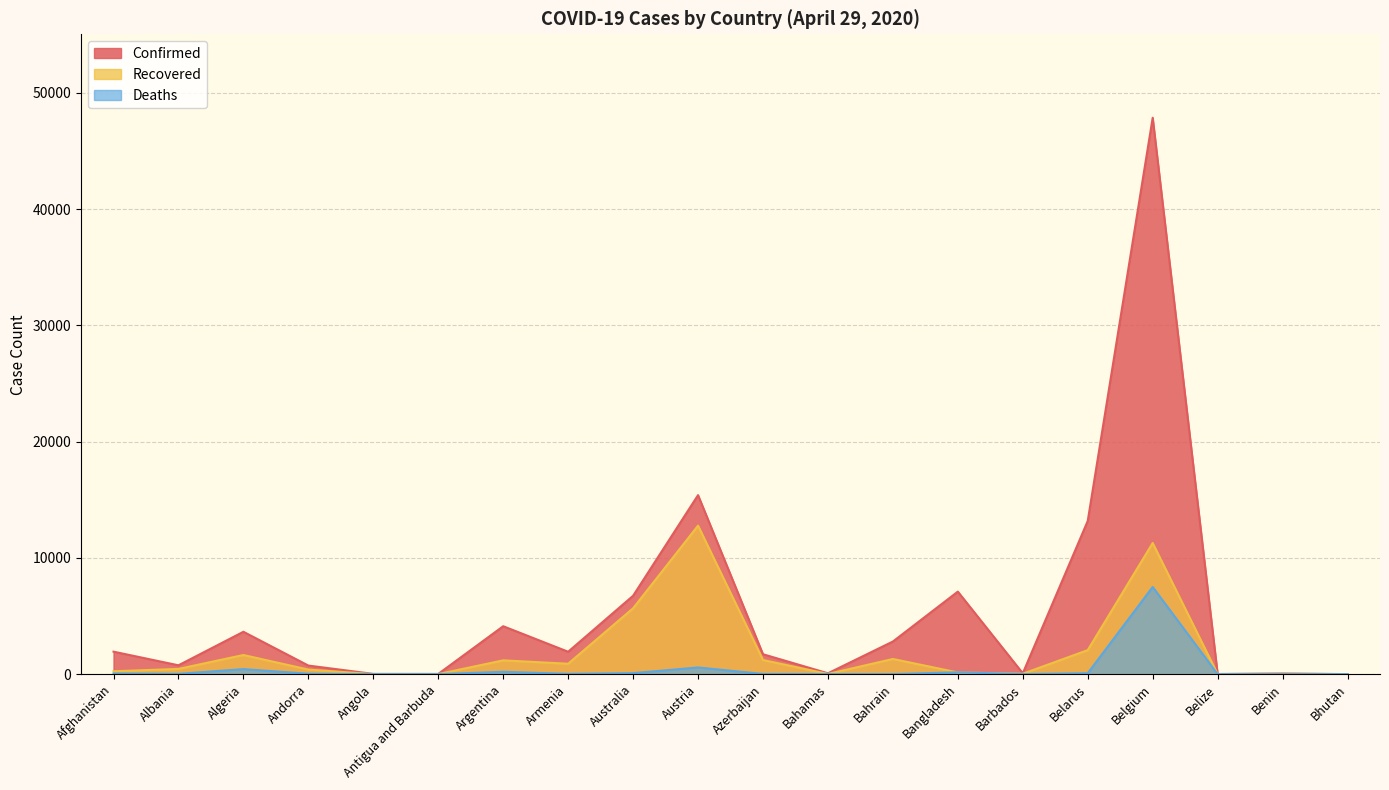

What is the difference between the maximum and minimum values in the Recovered series?

12774